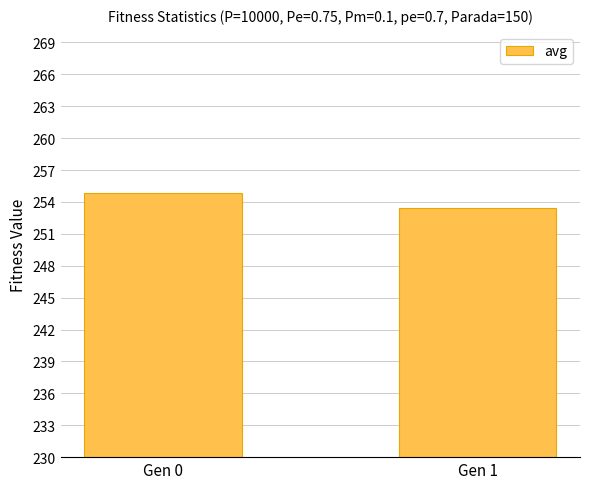

What is the difference between the values at Gen 0 and Gen 1?

1.4